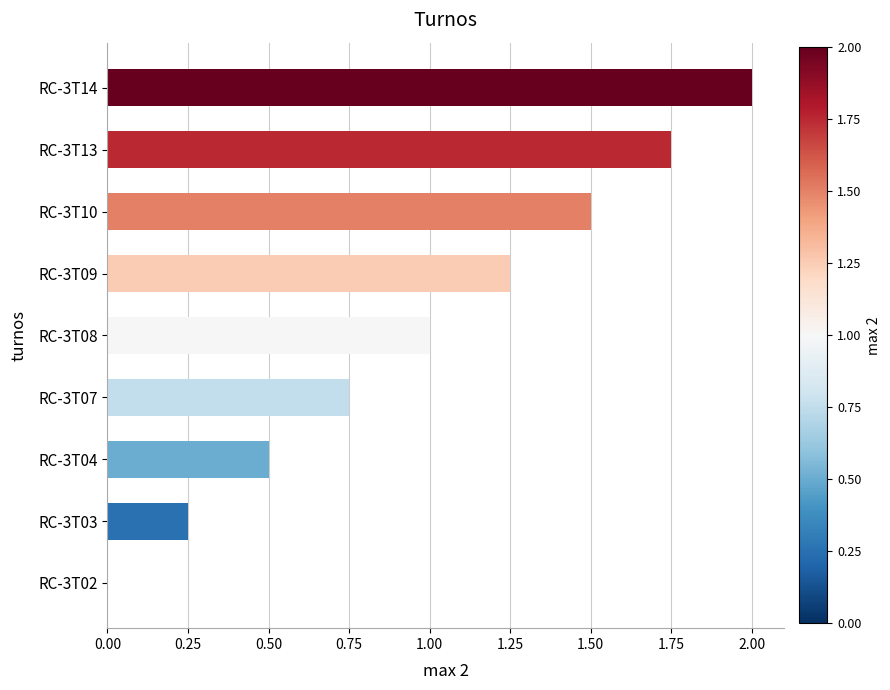

What is the approximate value at RC-3T14?

2.0